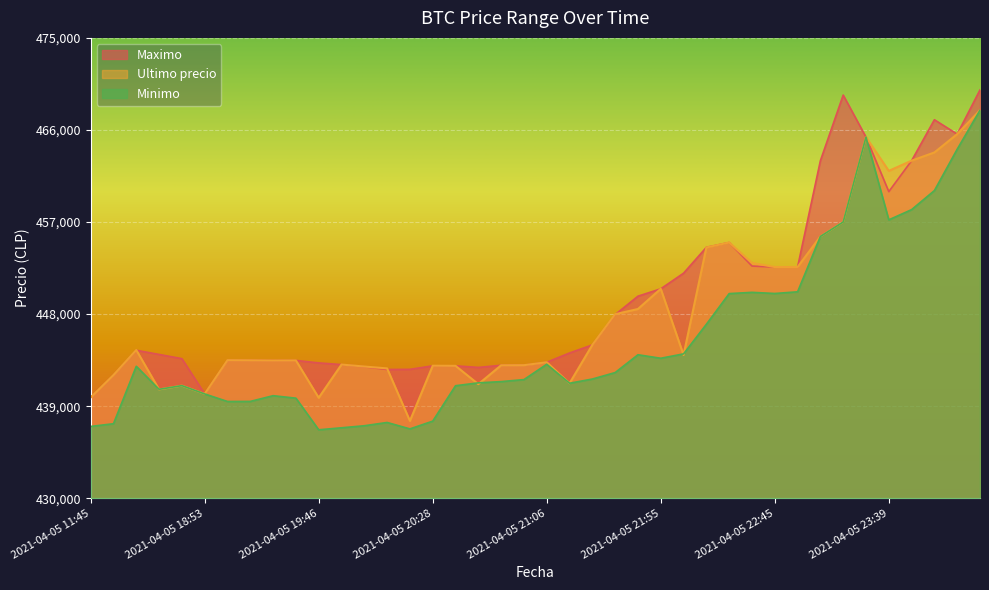

How many values in the Minimo series are below 441654?

20